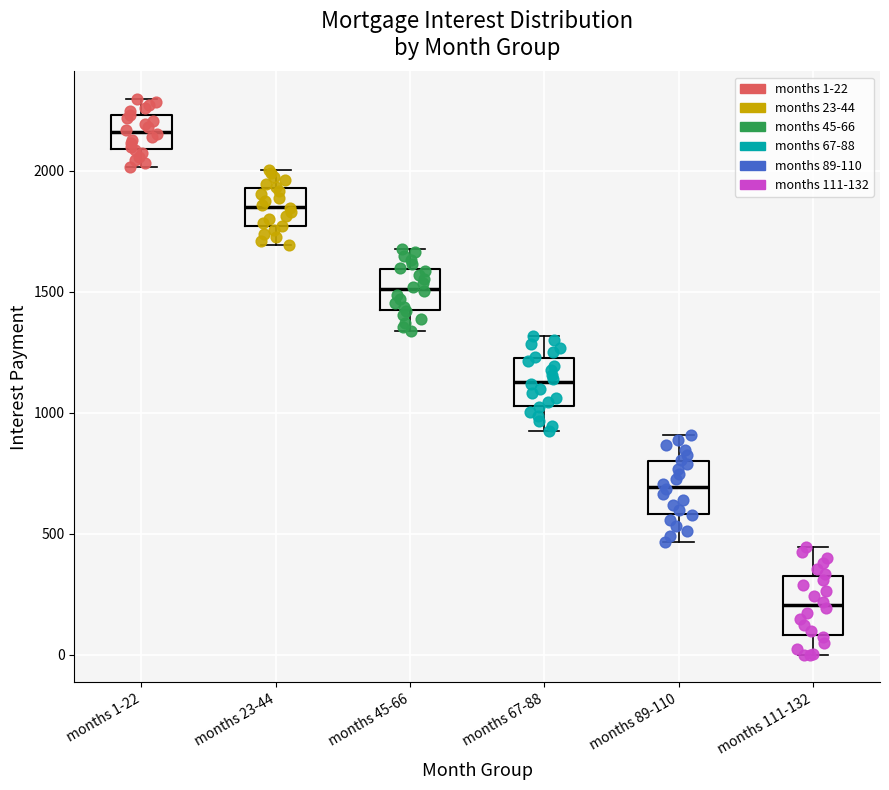

Where does the upper whisker of the box for months 1-22 end on the y-axis? The values are not printed on the chart, so give them approximately, as read against the axis.

2300